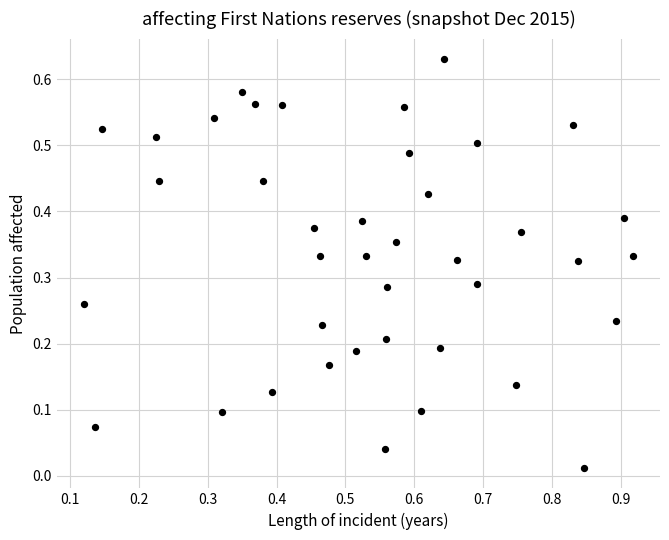

What is the range of X values (max minus min)?

0.8